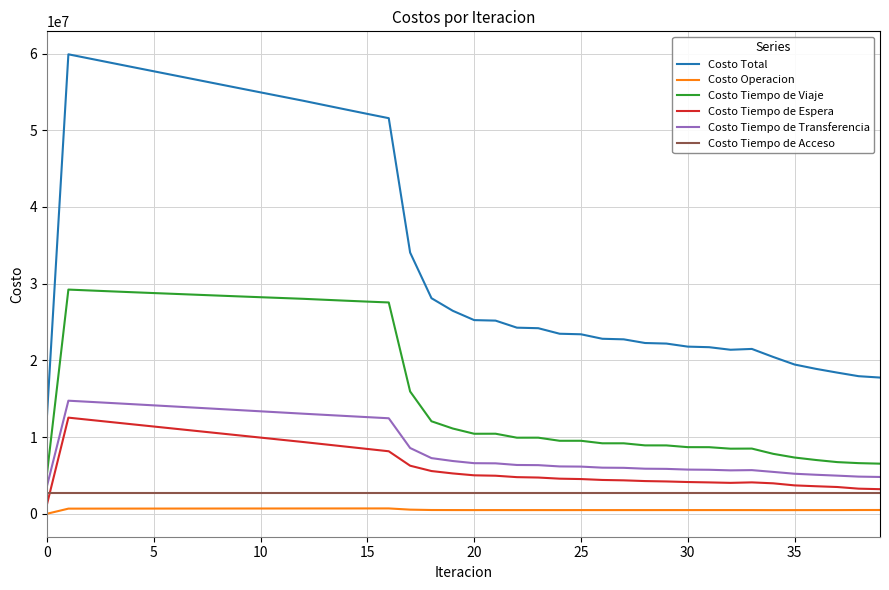

Which series has the largest range (max minus min)?

Costo Total